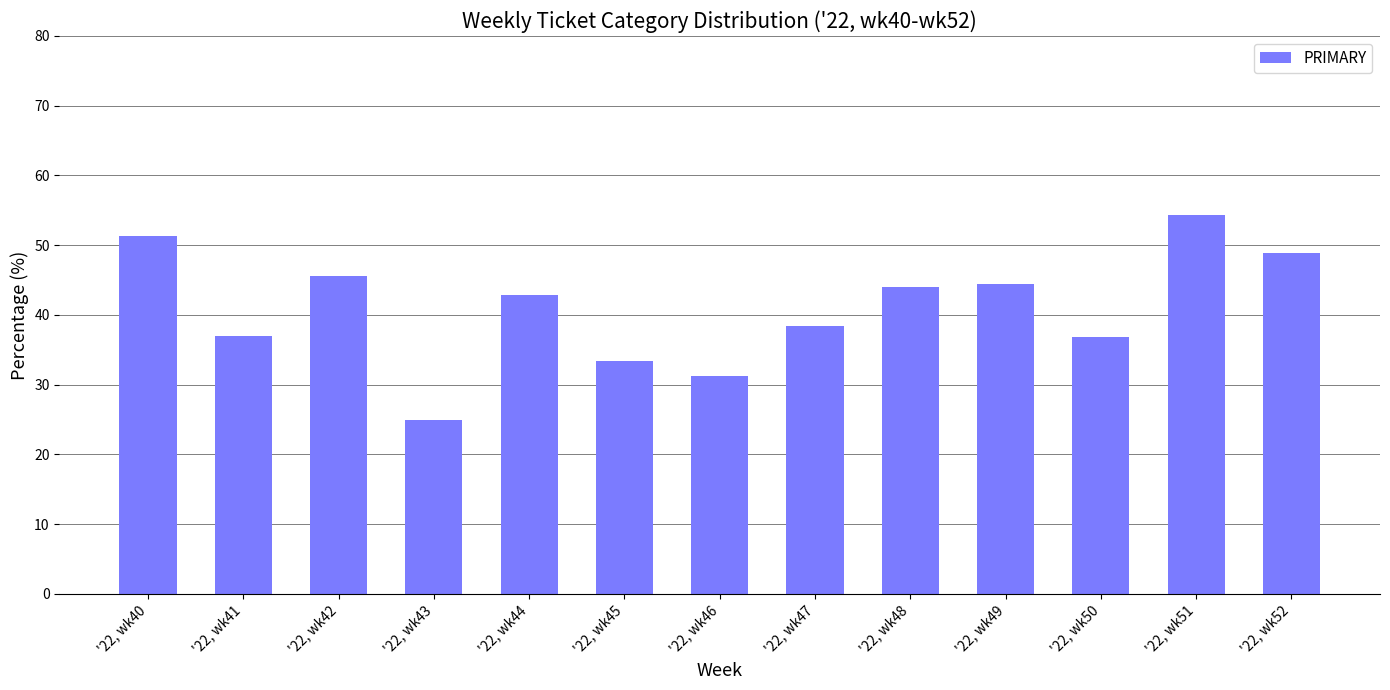

What is the maximum value shown in the chart?

54.3